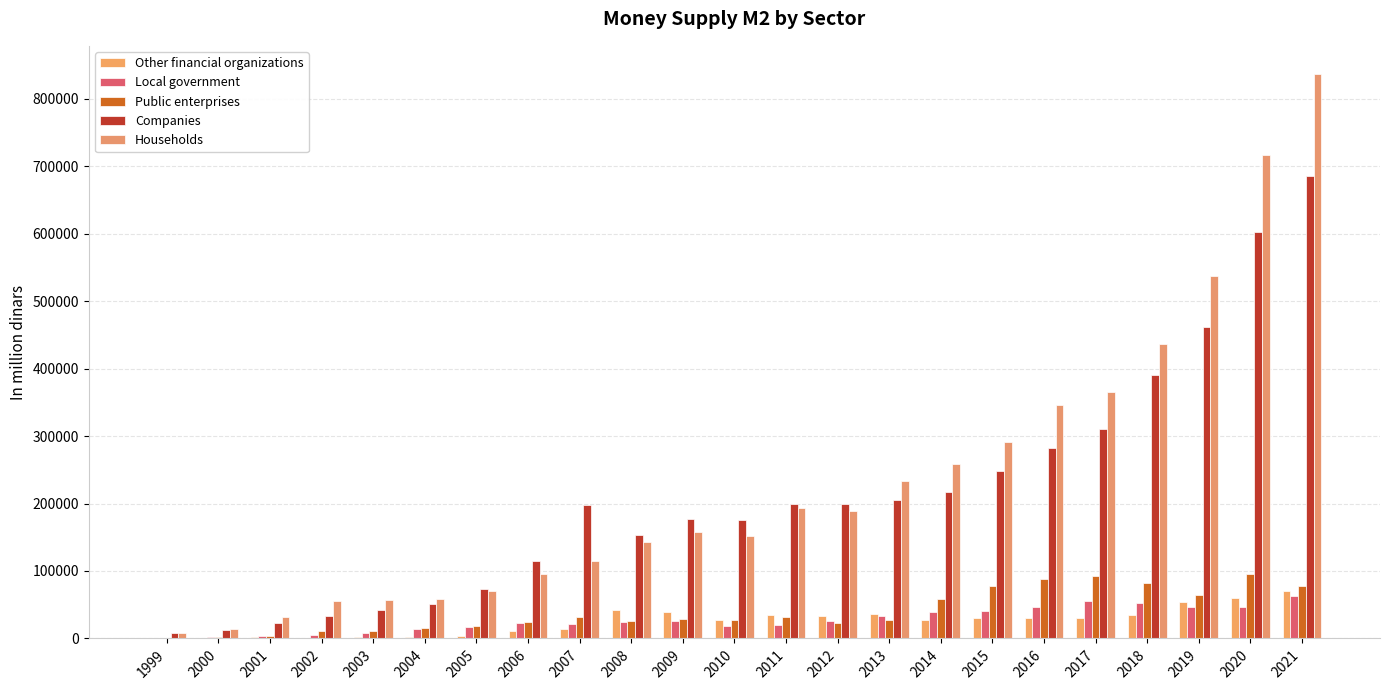

How many distinct data groups are displayed?

5